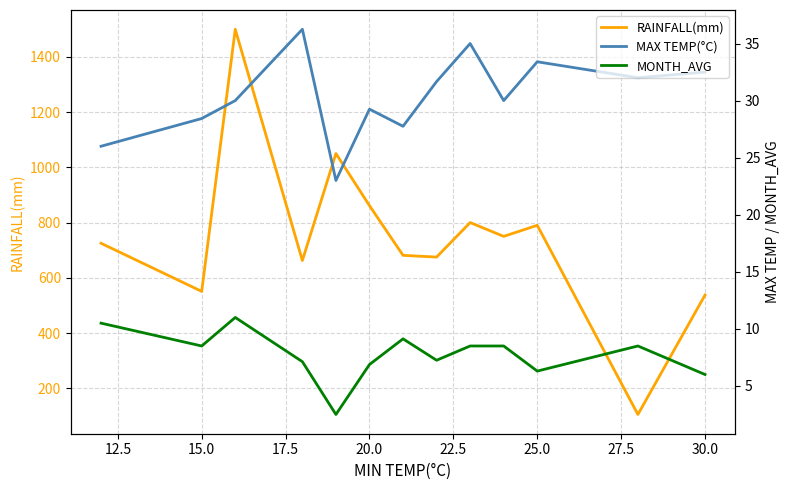

Is the value of MAX TEMP(°C) at 20.0 greater than the value of RAINFALL(mm) at 27.5?

No